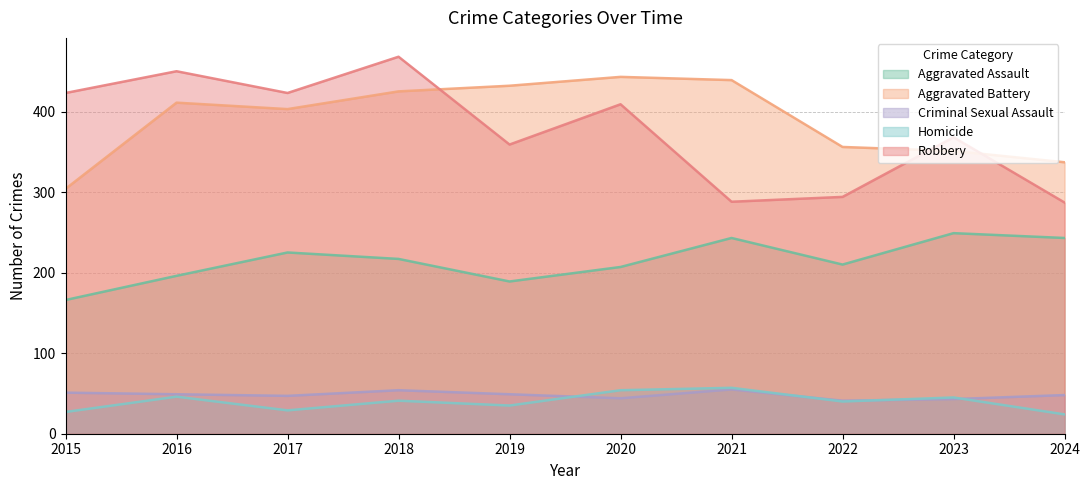

True or false: Aggravated Assault and Criminal Sexual Assault cross at least once.

False